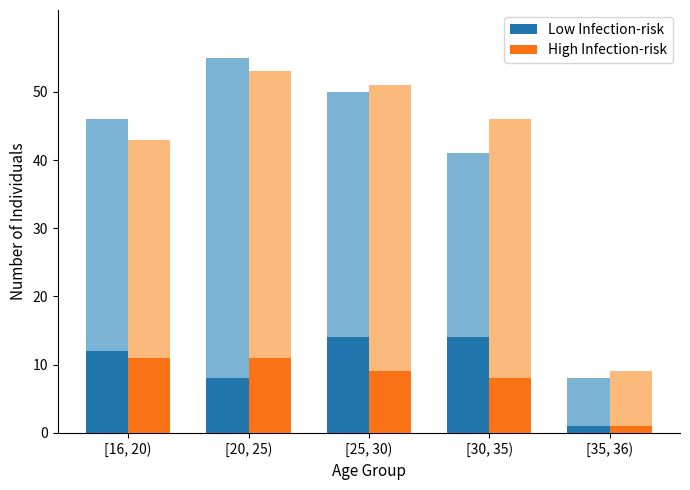

Where is High Infection-risk nearest to the value 6?

[30, 35)